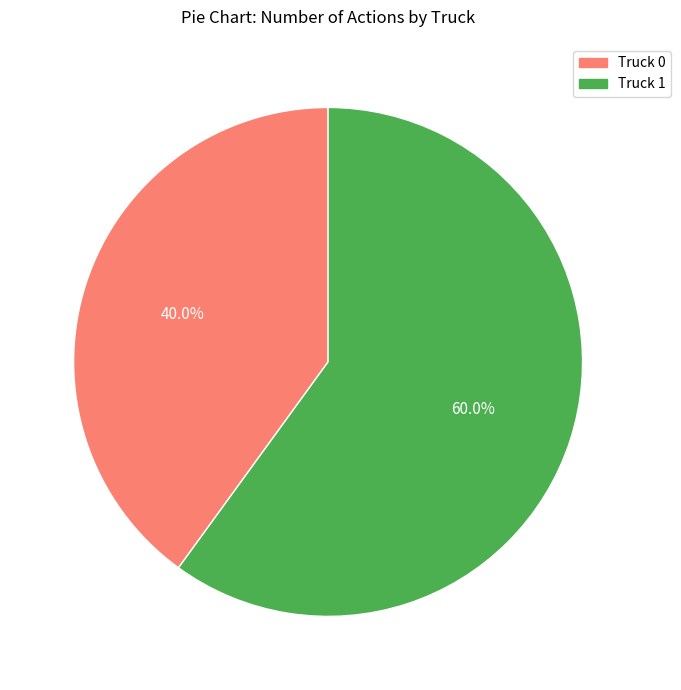

What percentage do Truck 0 and Truck 1 together represent?

100.0%